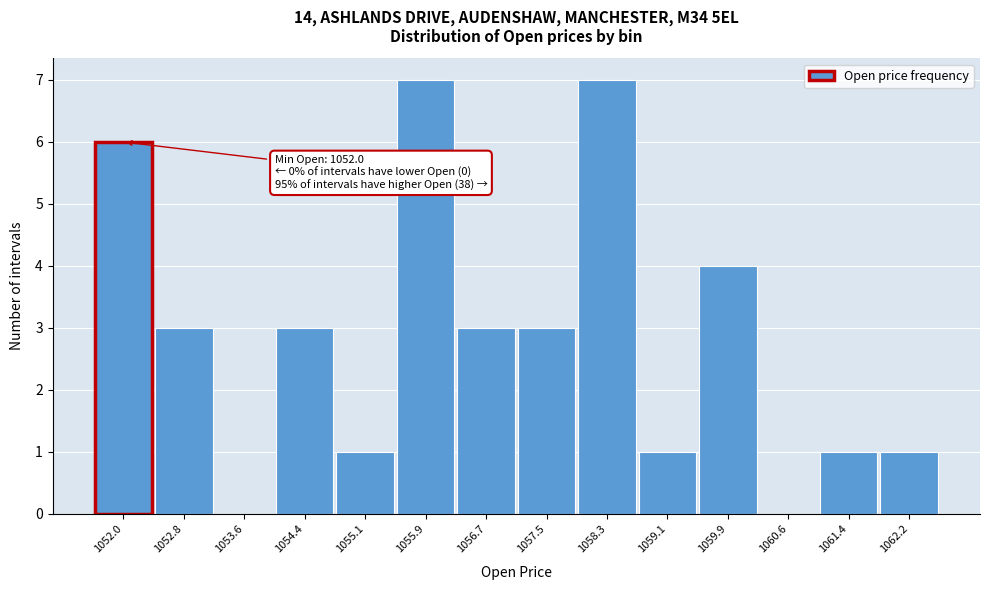

Reading right to left, list all the values displayed in this chart.

1062.2=1	1061.4=1	1060.6=0	1059.9=4	1059.1=1	1058.3=7	1057.5=3	1056.7=3	1055.9=7	1055.1=1	1054.4=3	1053.6=0	1052.8=3	1052.0=6